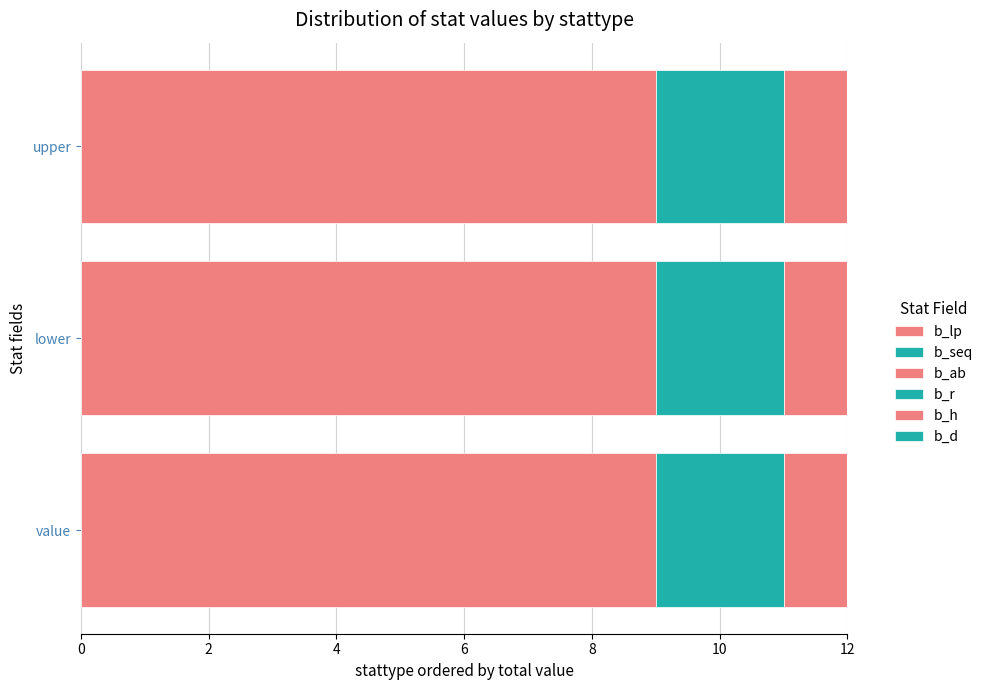

How many distinct data groups are displayed?

3